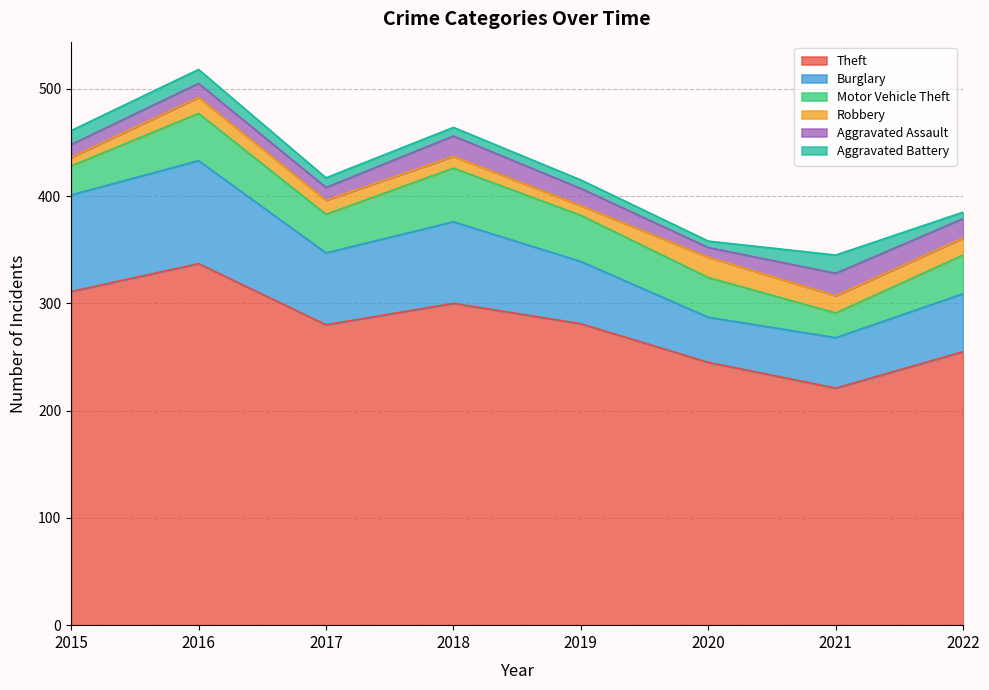

Which category has the highest value in the Aggravated Assault series?

2021